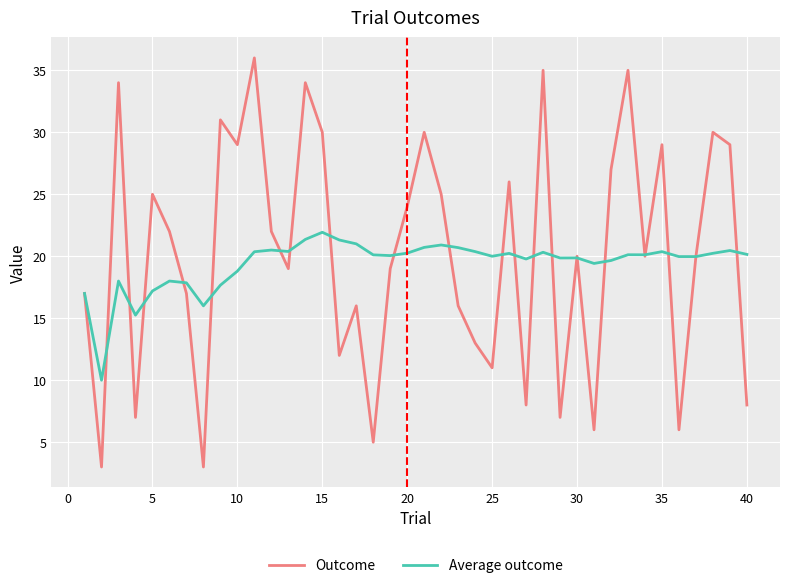

What is the highest value of the Outcome series?

36.0